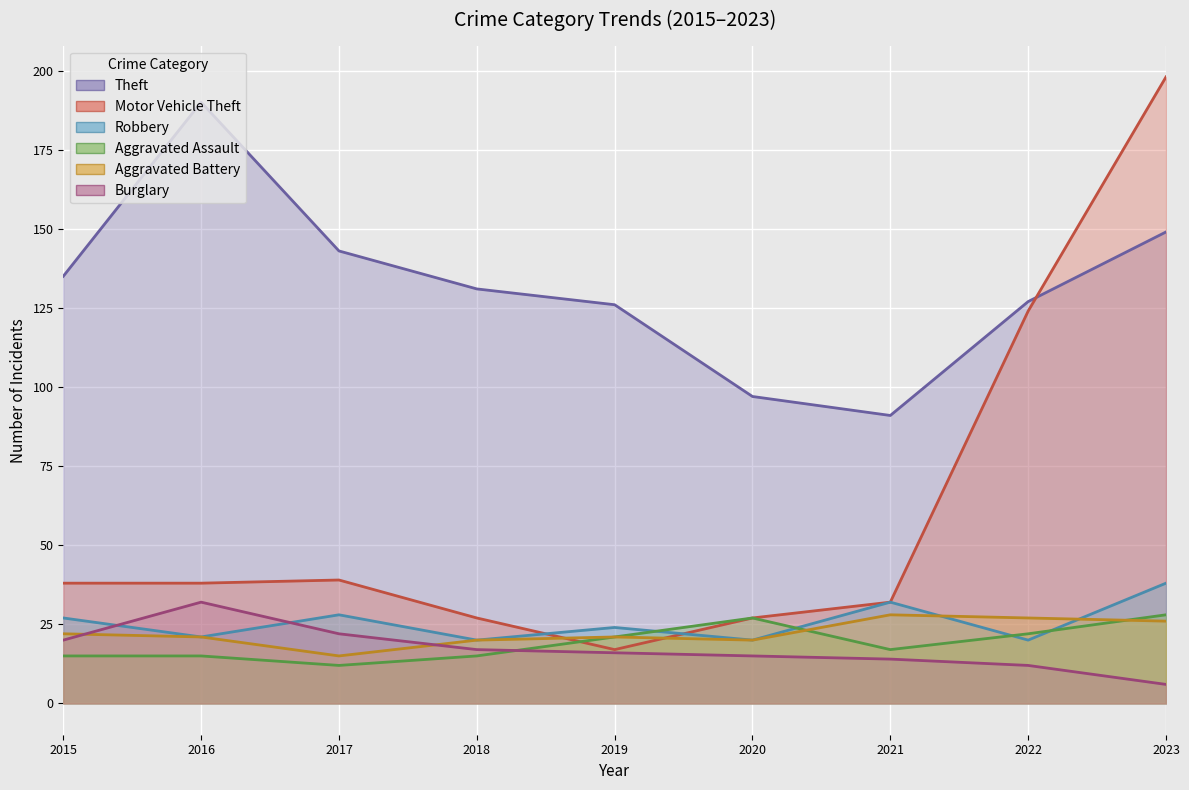

Does the chart display data point markers on the line(s)?

No